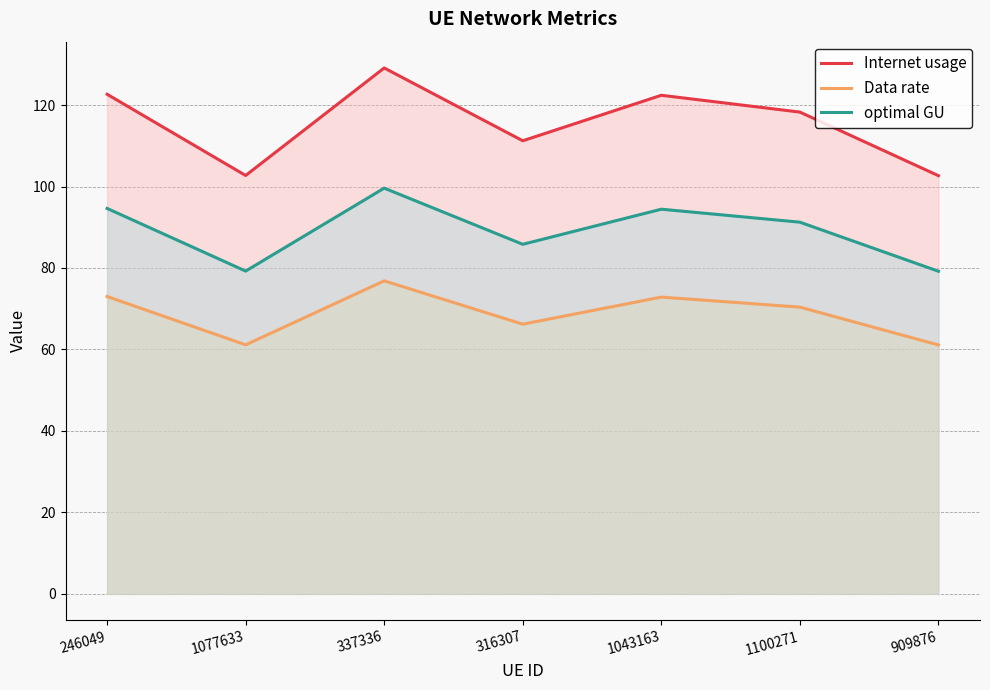

What is the difference between the second highest and second lowest values in the optimal GU series?

15.4